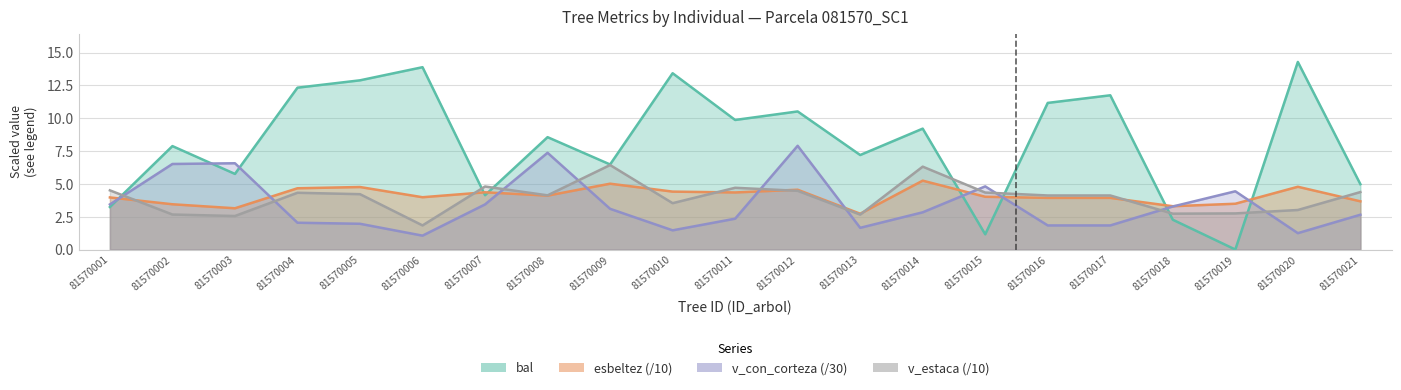

Reading right to left, list all the values displayed in this chart.

bal: 5.0	14.3	0.0	2.3	11.8	11.2	1.2	9.2	7.2	10.5	9.9	13.4	6.5	8.6	4.1	13.9	12.9	12.3	5.8	7.9	3.2
esbeltez: 3.7	4.8	3.5	3.3	3.9	3.9	4.0	5.2	2.7	4.6	4.3	4.4	5.0	4.1	4.4	4.0	4.8	4.7	3.1	3.4	4.0
v_con_corteza: 2.7	1.2	4.4	3.3	1.8	1.8	4.8	2.8	1.7	7.9	2.3	1.5	3.1	7.4	3.4	1.1	2.0	2.0	6.6	6.5	3.4
v_estaca: 4.4	3.0	2.8	2.7	4.1	4.1	4.3	6.3	2.7	4.5	4.7	3.5	6.4	4.1	4.8	1.8	4.2	4.3	2.6	2.7	4.5